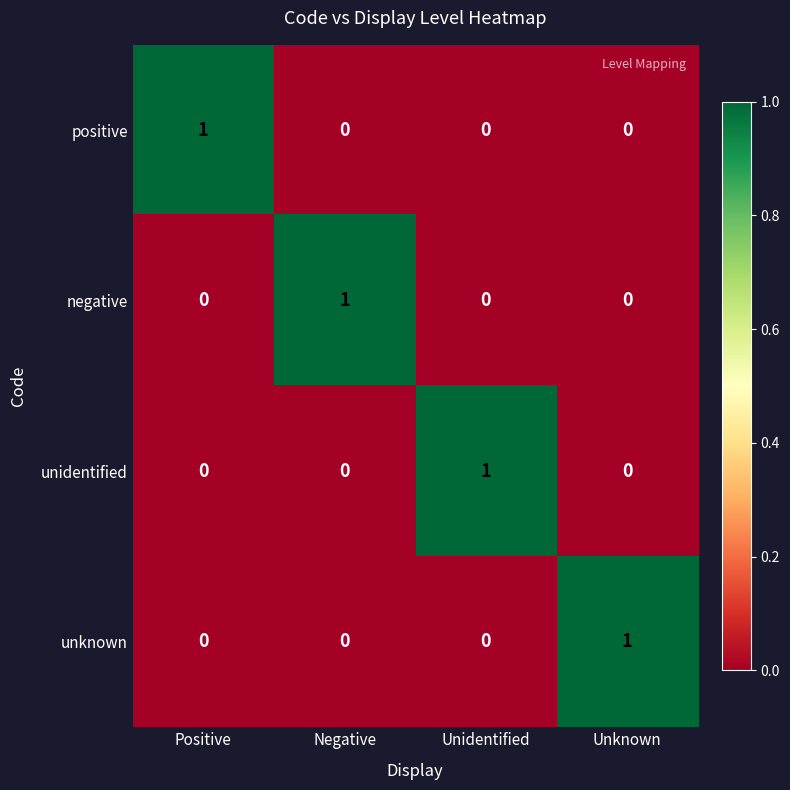

How many negative values are between 0 and 1?

4